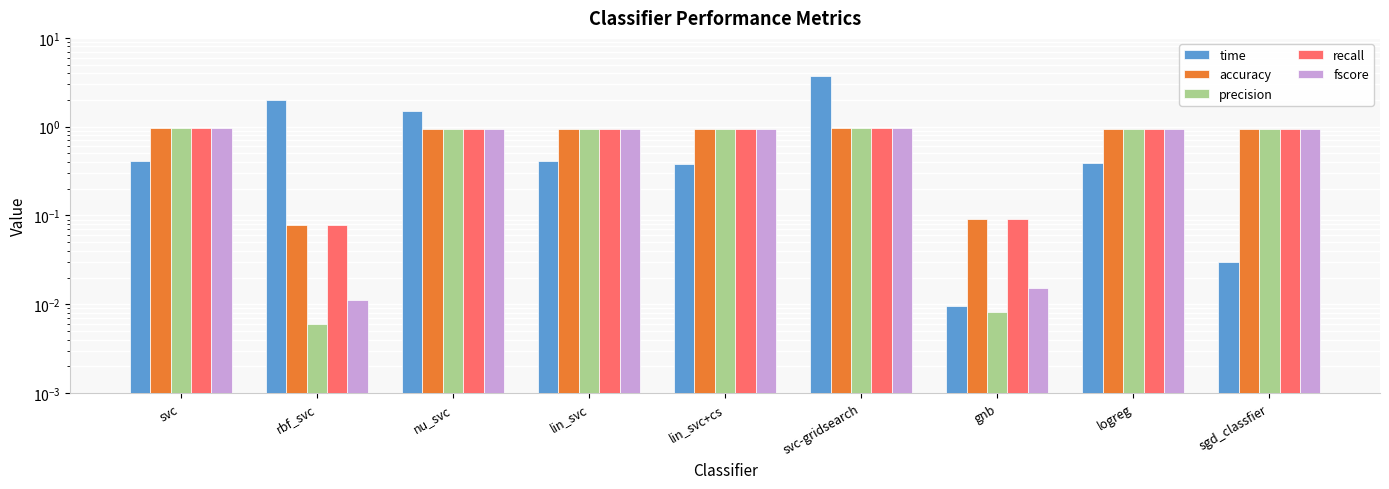

Rank the series by their maximum value, from highest to lowest.

time, precision, fscore, accuracy, recall